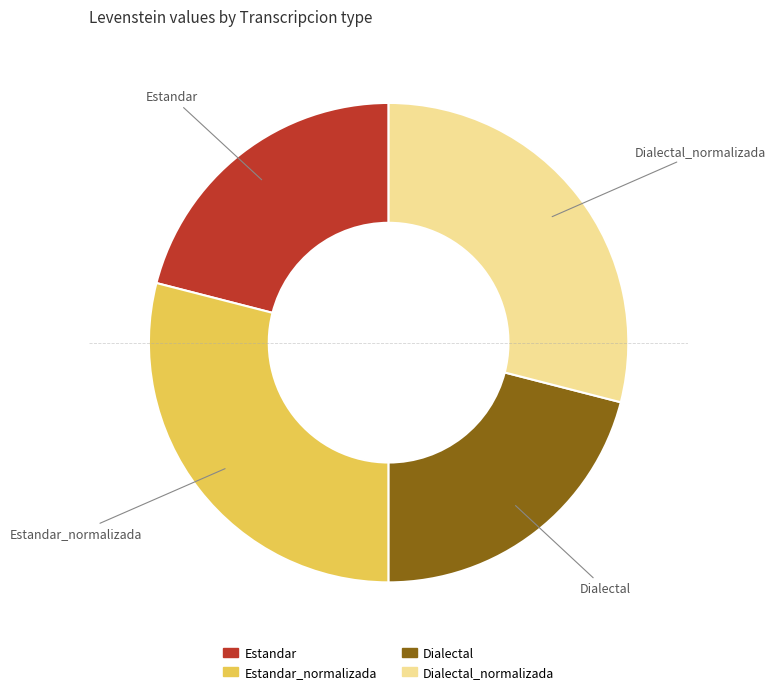

Does any single category account for the majority?

No